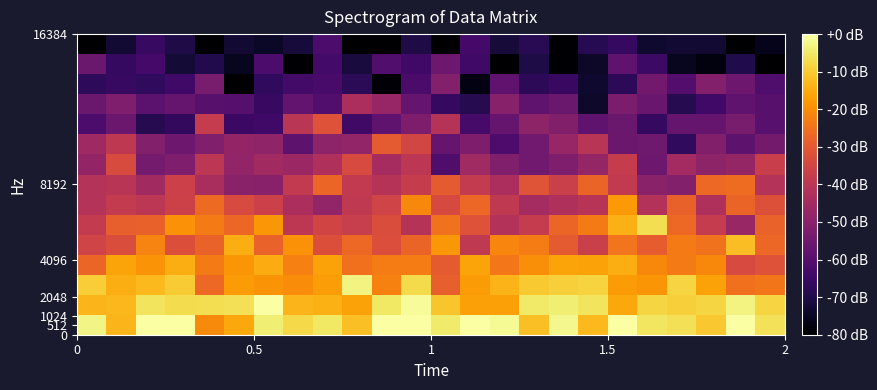

How many series are shown in this chart?

15